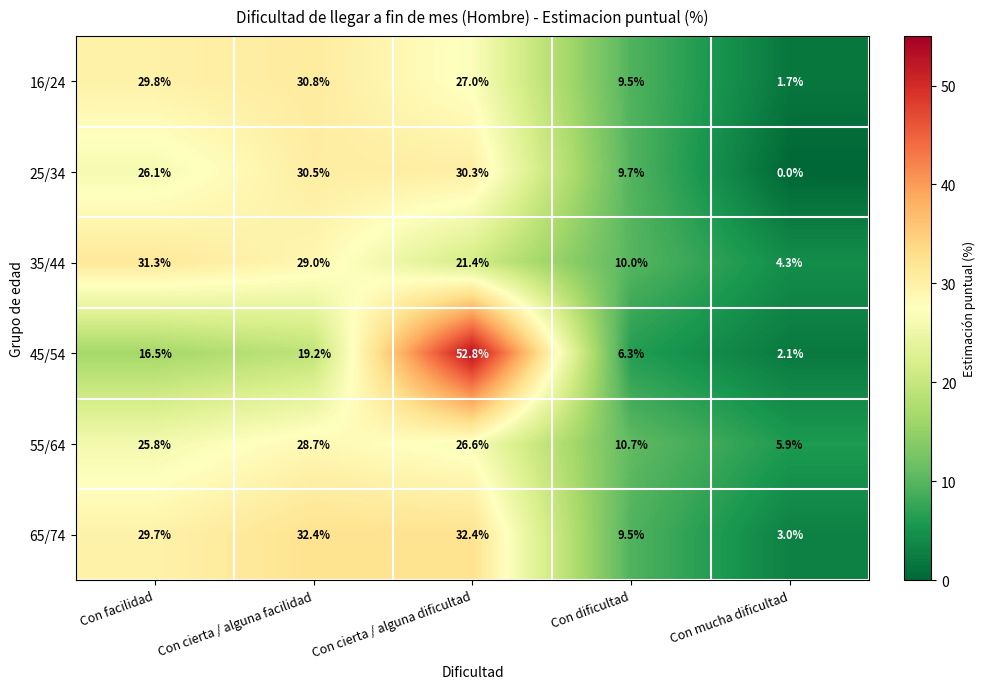

What is the difference between the highest and lowest values at Con cierta / alguna facilidad?

13.2